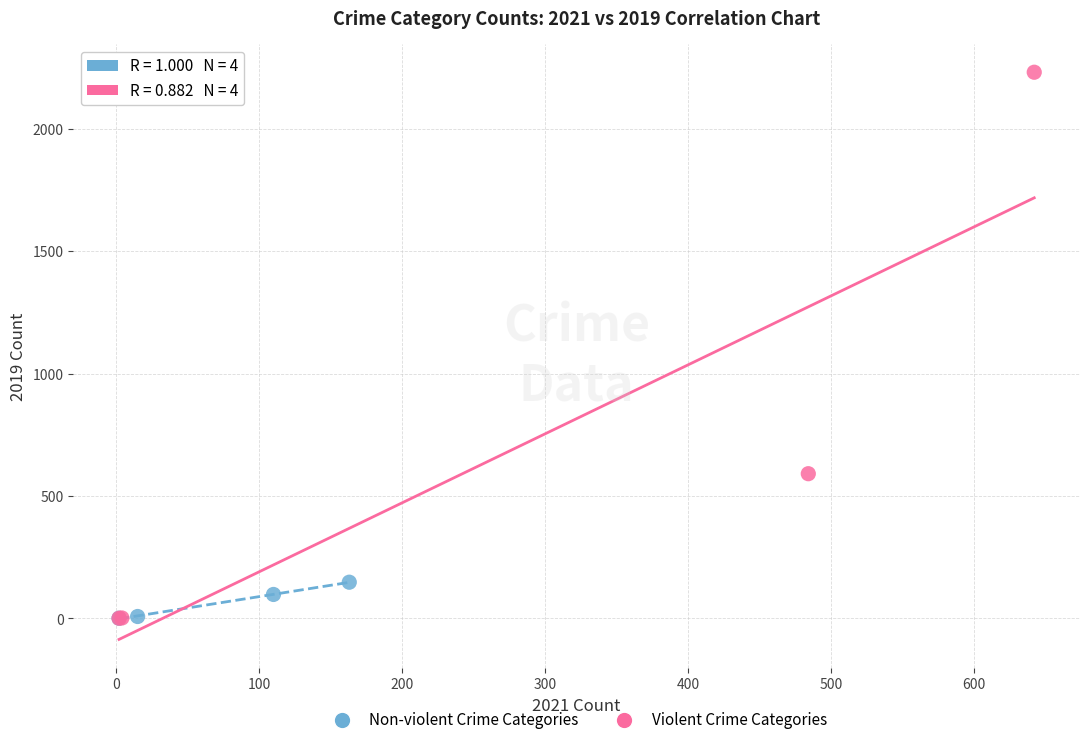

Which series has the widest spread of Y values?

Violent Crime Categories